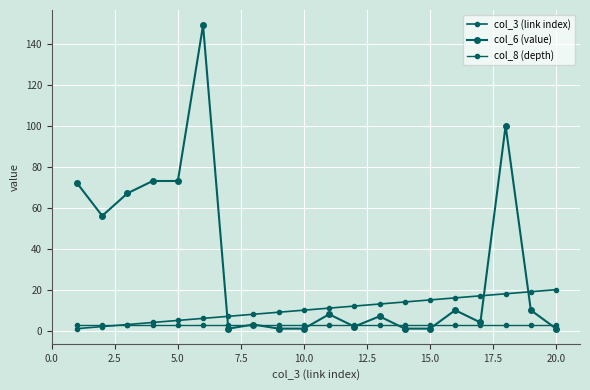

How many data points does each series have?

20